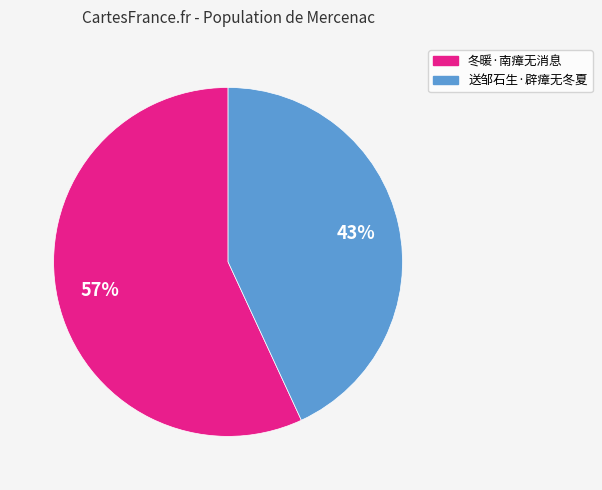

How many segments does this pie chart have?

2